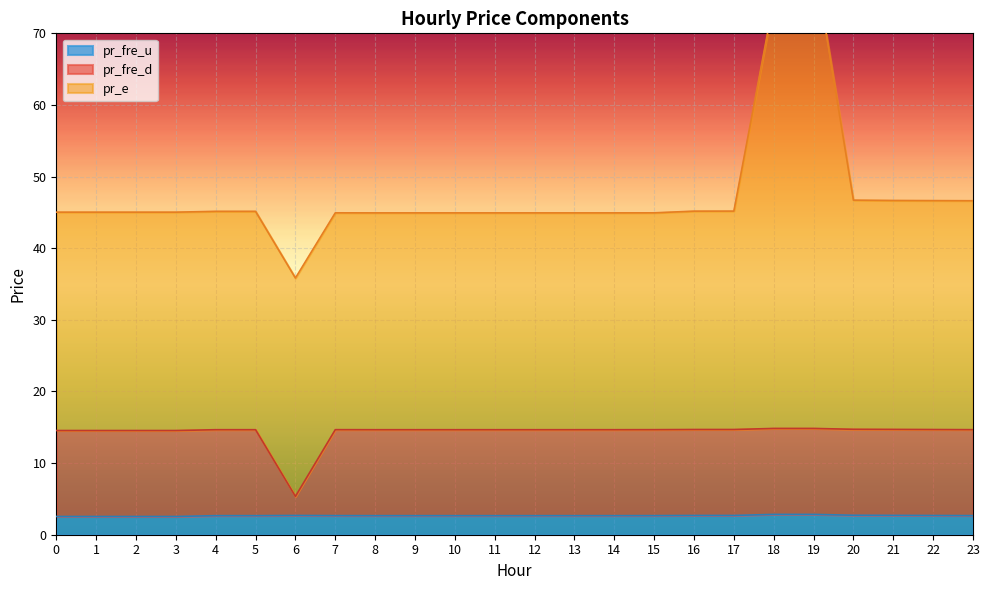

True or false: pr_fre_u and pr_fre_d intersect in this chart.

False